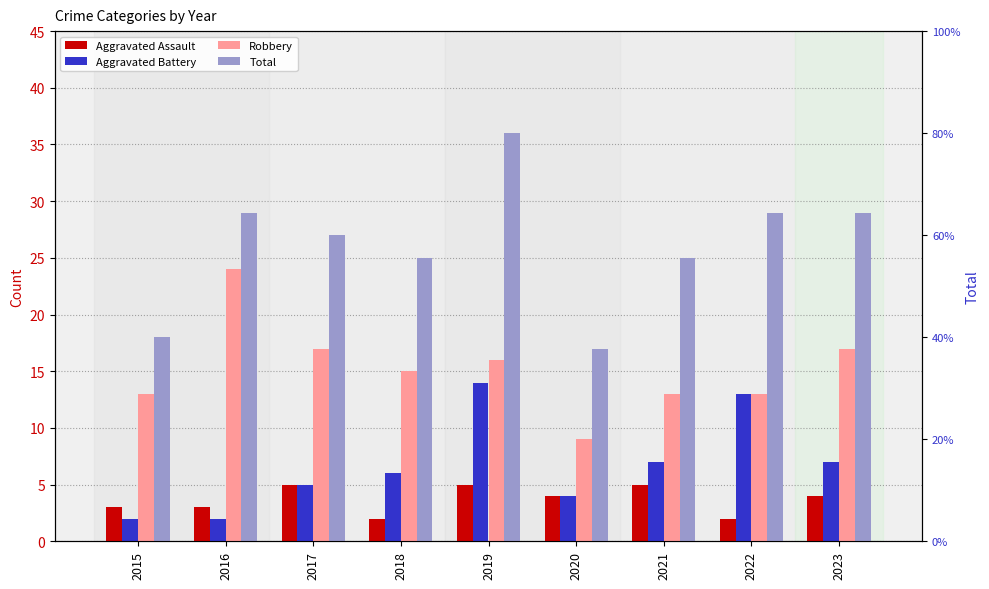

Does the chart contain stacked bars?

No